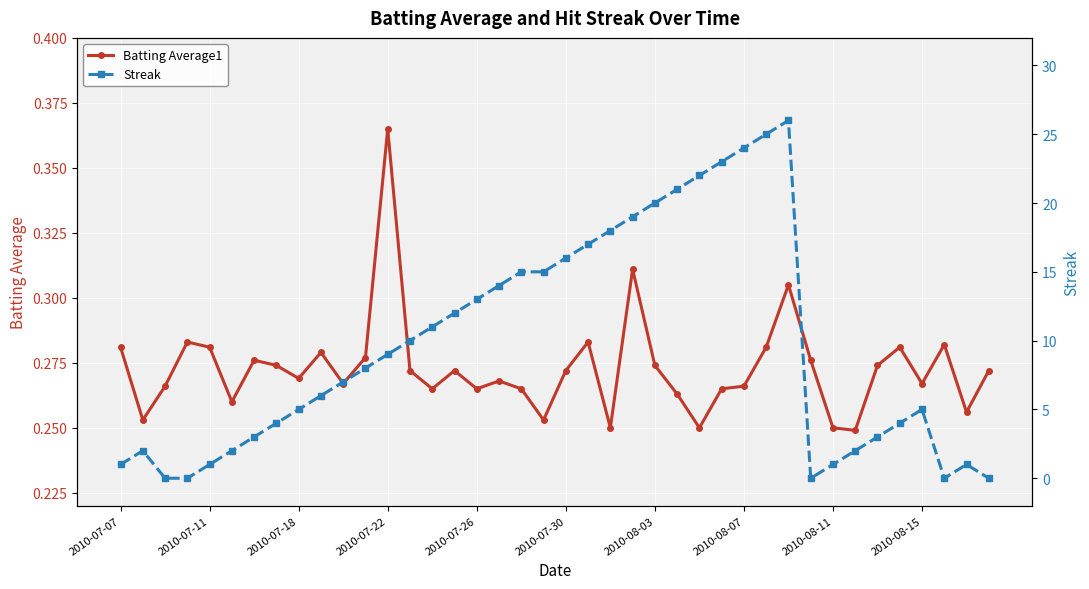

At which label does Batting Average1 reach its peak?

2010-07-22